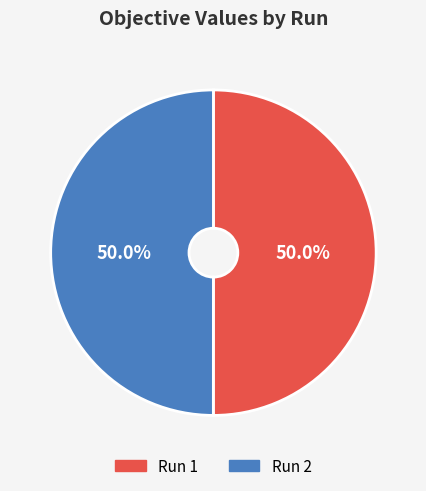

Count the number of slices in the pie.

2